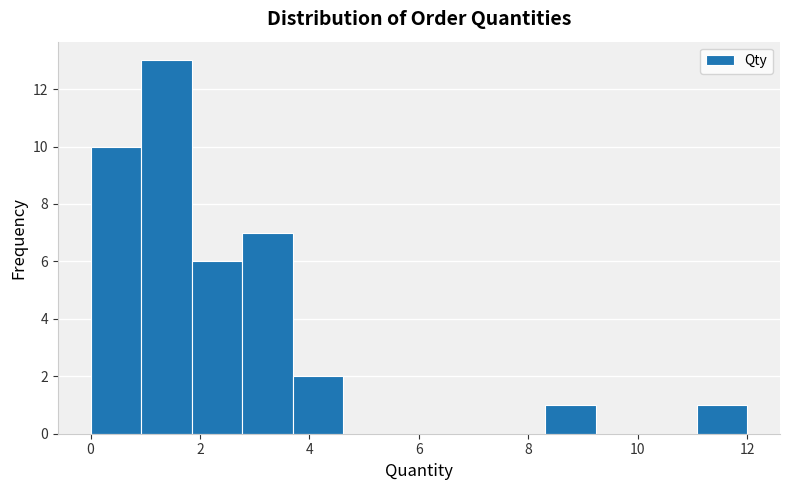

Reading left to right, list every bar in this chart as the range it spans on the x-axis followed by its height. Neither the bar edges nor the heights are printed on the chart, so give them approximately, as read against the axes.

0.0 to 1.0: 10
1.0 to 1.8: 13
1.8 to 2.8: 6
2.8 to 3.6: 7
3.6 to 4.6: 2
4.6 to 5.6: 0
5.6 to 6.4: 0
6.4 to 7.4: 0
7.4 to 8.4: 0
8.4 to 9.2: 1
9.2 to 10.2: 0
10.2 to 11.0: 0
11.0 to 12.0: 1